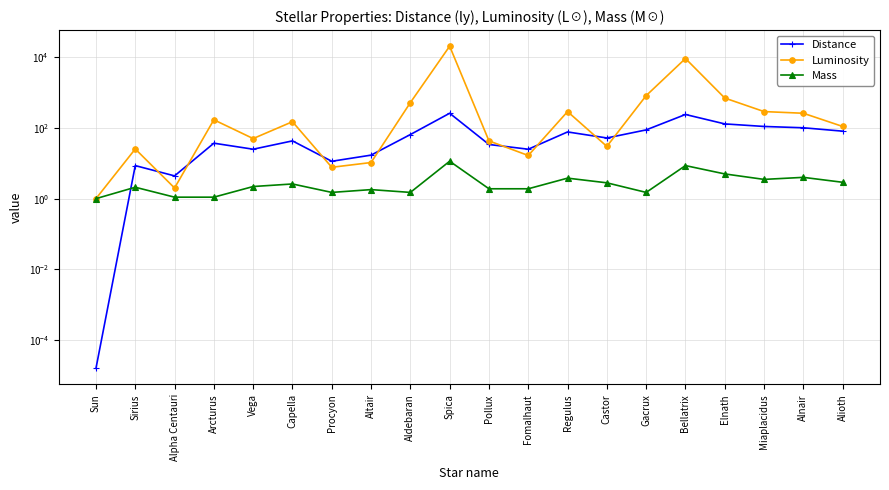

At which category does Luminosity reach its first local peak?

Sirius